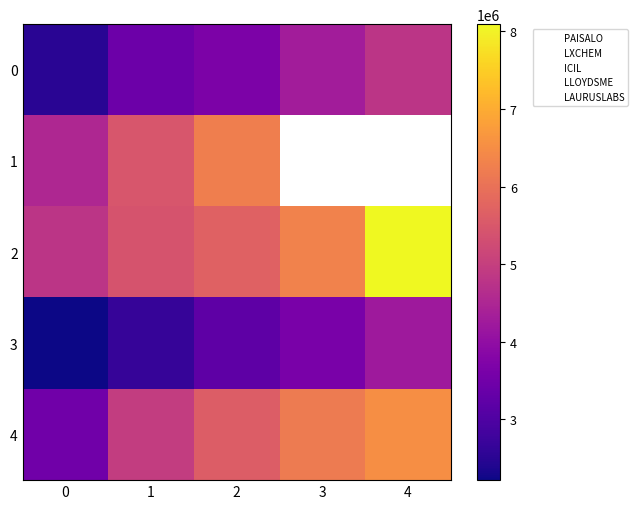

What is the average value of the 0 series?

3737427.4